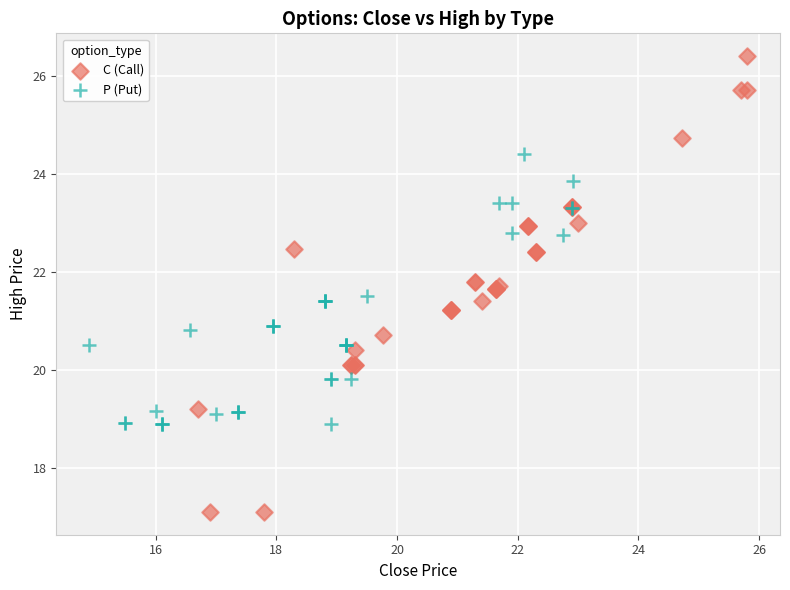

Which series contains the lowest Y value?

C (Call)